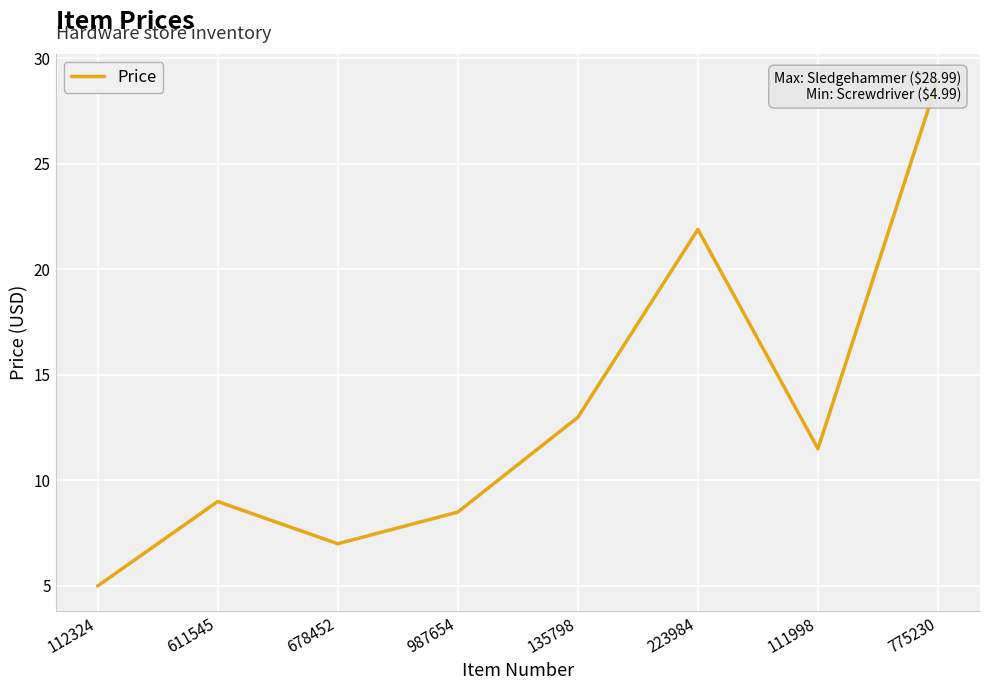

Reading right to left, transcribe all the data shown in this chart.

775230=29.0	111998=11.5	223984=21.9	135798=13.0	987654=8.5	678452=7.0	611545=9.0	112324=5.0